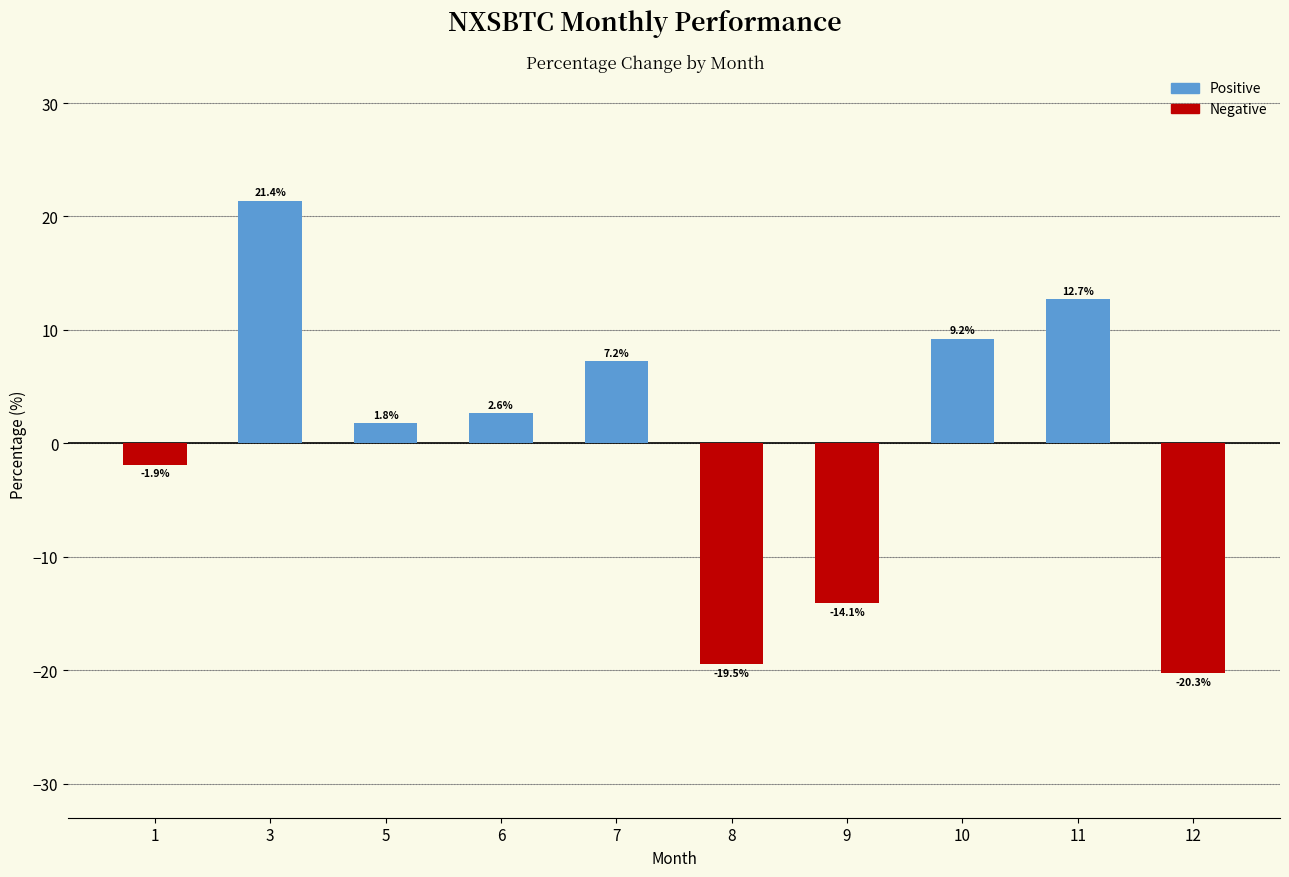

Where does the data first go above 2?

3